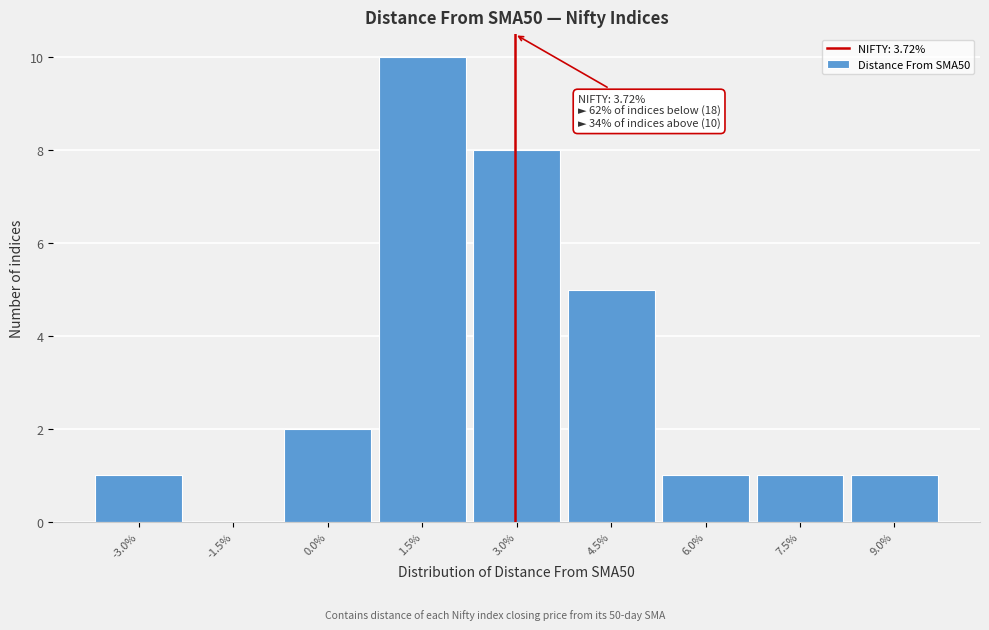

Reading right to left, extract all data points from this chart.

9.0%=1	7.5%=1	6.0%=1	4.5%=5	3.0%=8	1.5%=10	0.0%=2	-1.5%=0	-3.0%=1